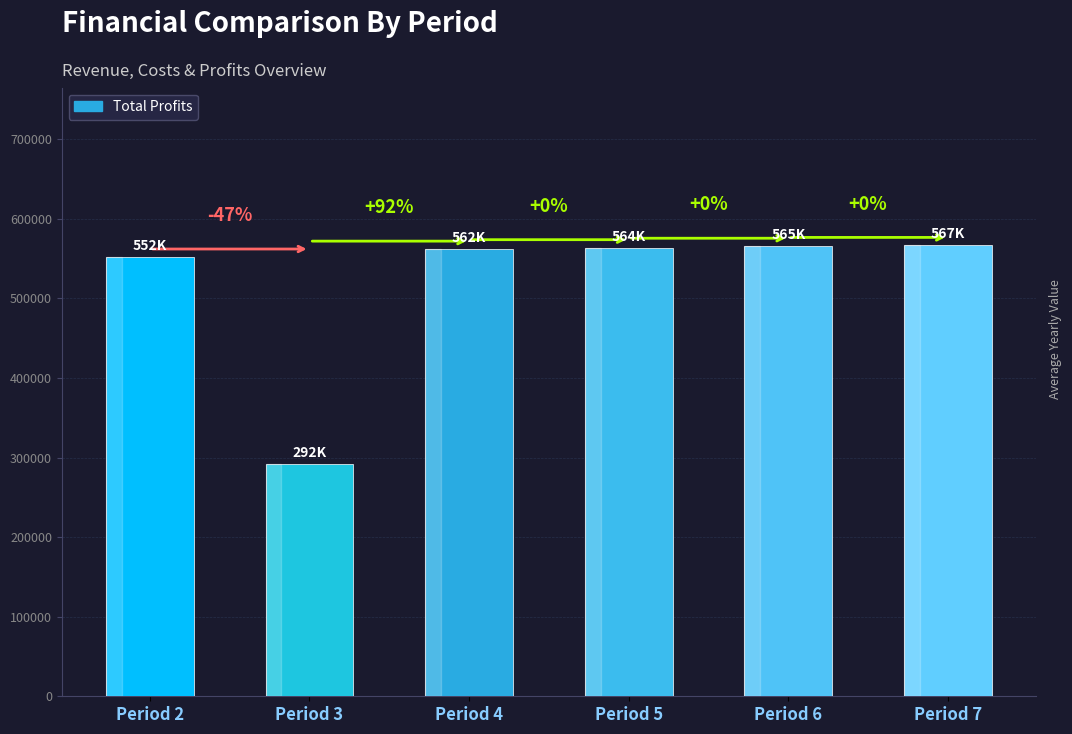

What is the greatest value displayed?

566524.9